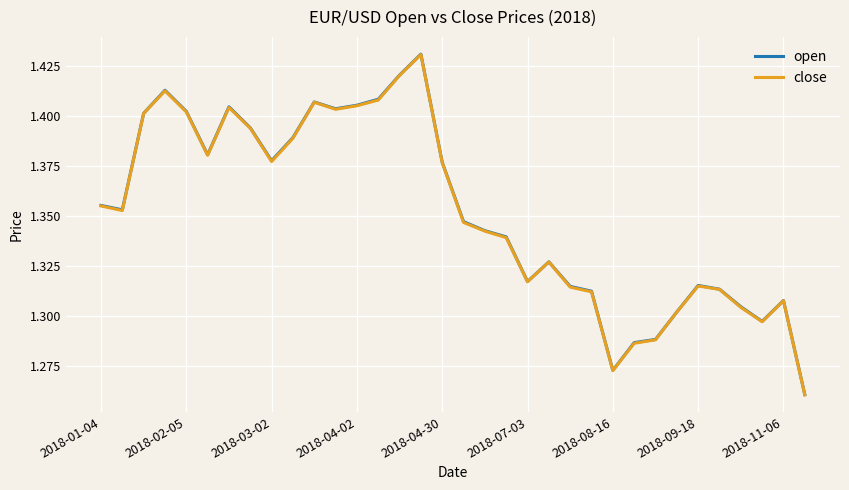

Which series has the largest range (max minus min)?

open